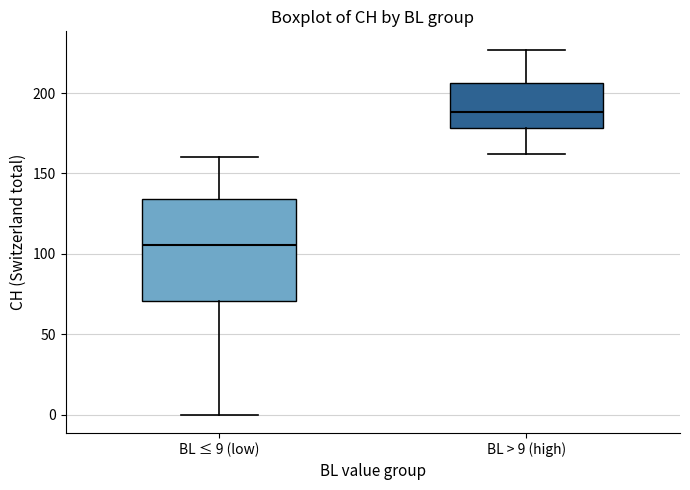

Reading left to right, transcribe this box plot: for each box, give where its median line is, the range the box spans, and where its two whiskers end, as read against the y-axis. The values are not printed on the chart, so give them approximately, as read against the axis.

BL ≤ 9 (low): median 105, box 70 to 135, whiskers 0 to 160
BL > 9 (high): median 190, box 180 to 205, whiskers 160 to 225